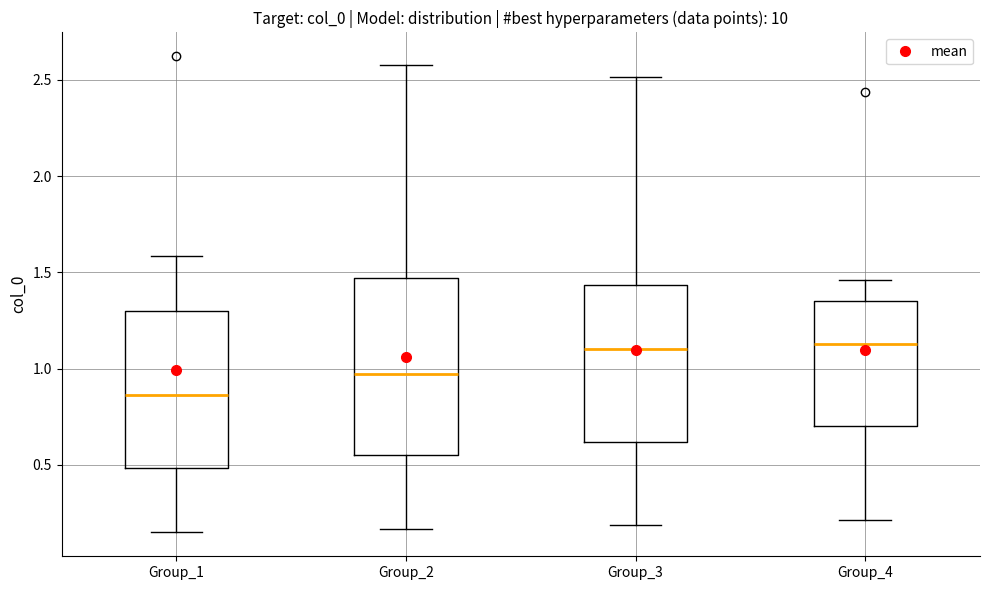

Reading left to right, read every box against the y-axis: the position of its median line, the range the box covers, and the ends of its whiskers. The values are not printed on the chart, so give them approximately, as read against the axis.

Group_1: median 0.85, box 0.50 to 1.30, whiskers 0.15 to 1.60
Group_2: median 0.95, box 0.55 to 1.45, whiskers 0.15 to 2.60
Group_3: median 1.10, box 0.60 to 1.45, whiskers 0.20 to 2.50
Group_4: median 1.15, box 0.70 to 1.35, whiskers 0.20 to 1.45